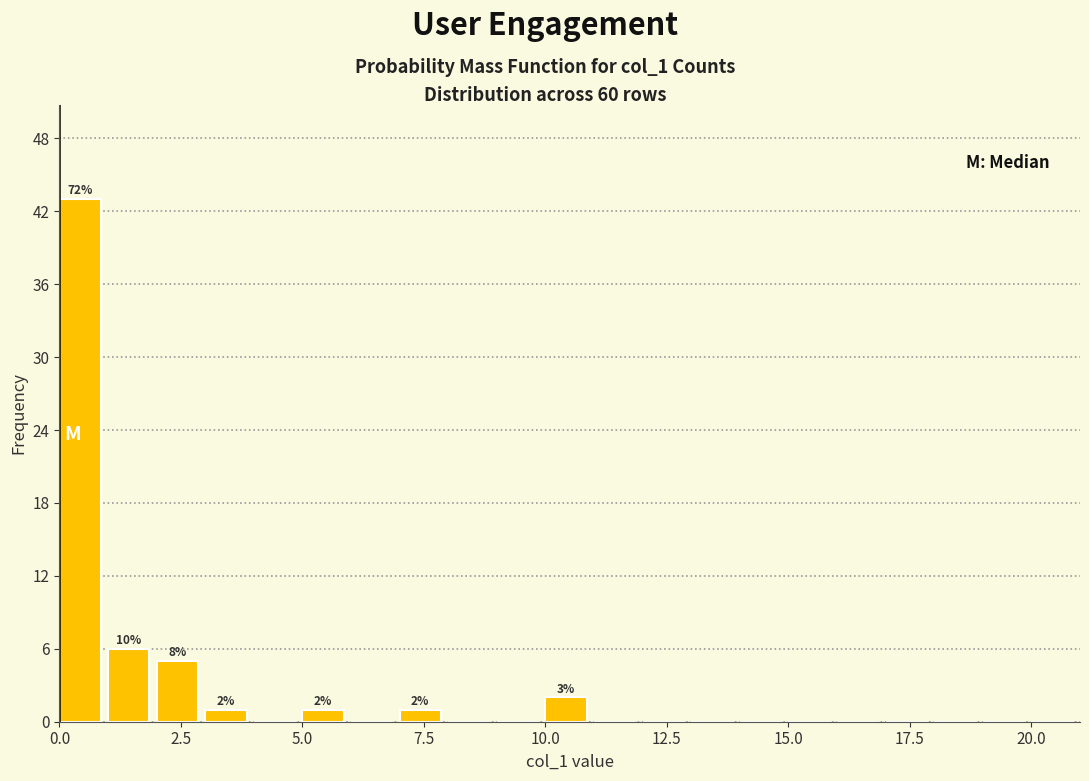

Around what value on the x-axis is the tallest bar? Give the approximate position of its centre, as read against the axis.

0.5